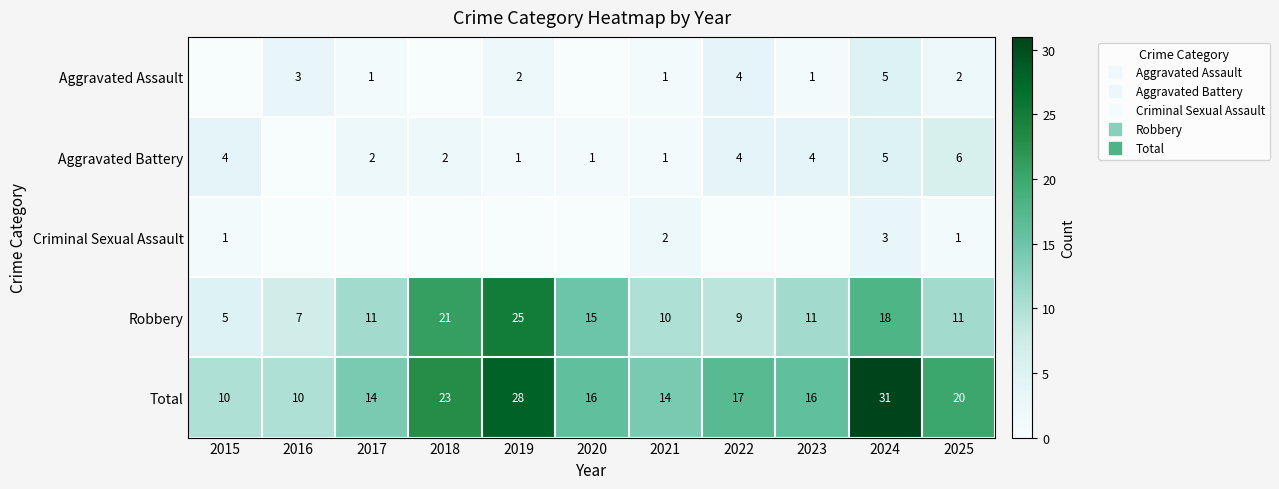

At 2015, list the series in order from smallest to largest.

Aggravated Assault, Criminal Sexual Assault, Aggravated Battery, Robbery, Total